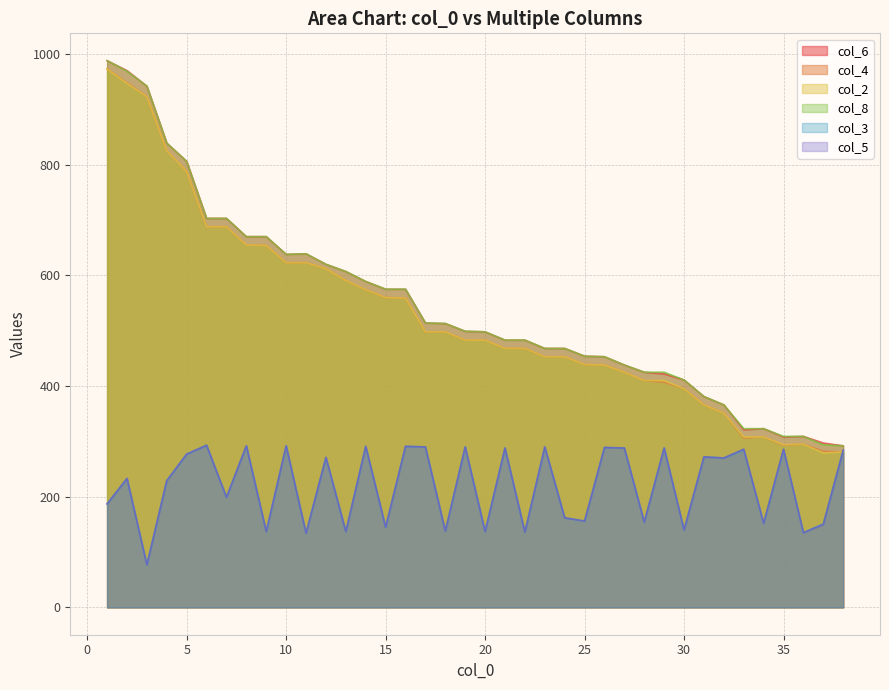

Is it true that col_4 equals 366 at 31?

True